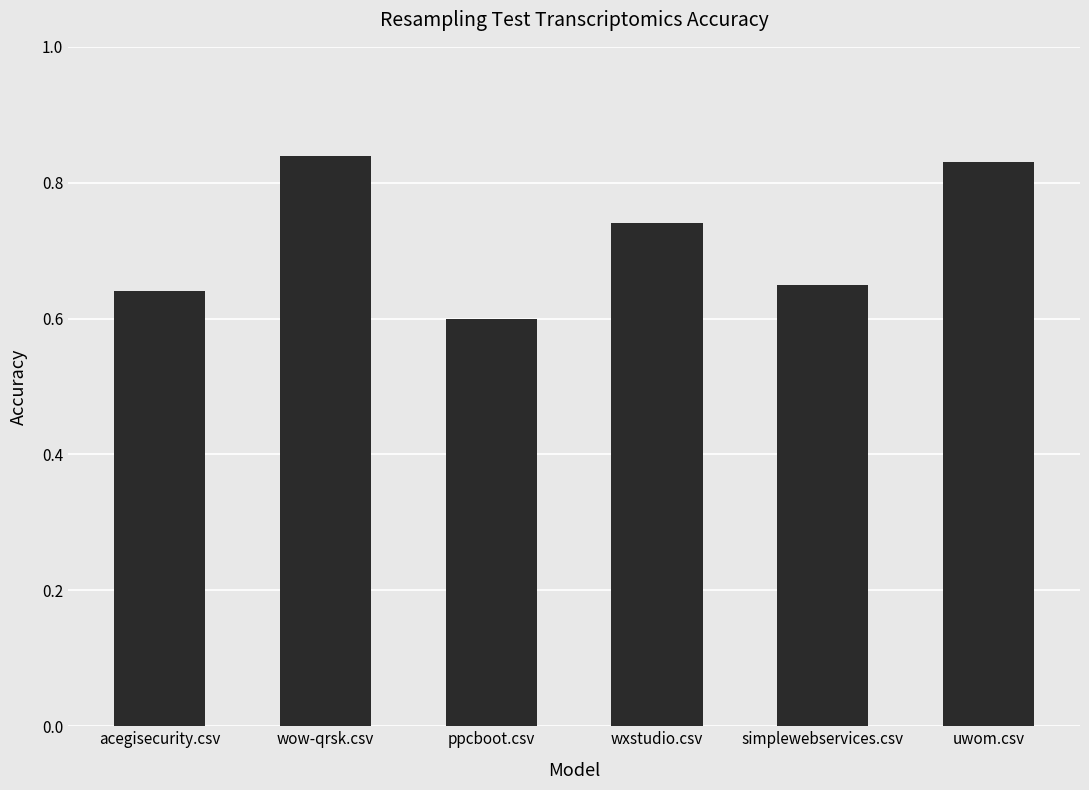

List the labels in order of value, smallest first.

ppcboot.csv, acegisecurity.csv, simplewebservices.csv, wxstudio.csv, uwom.csv, wow-qrsk.csv